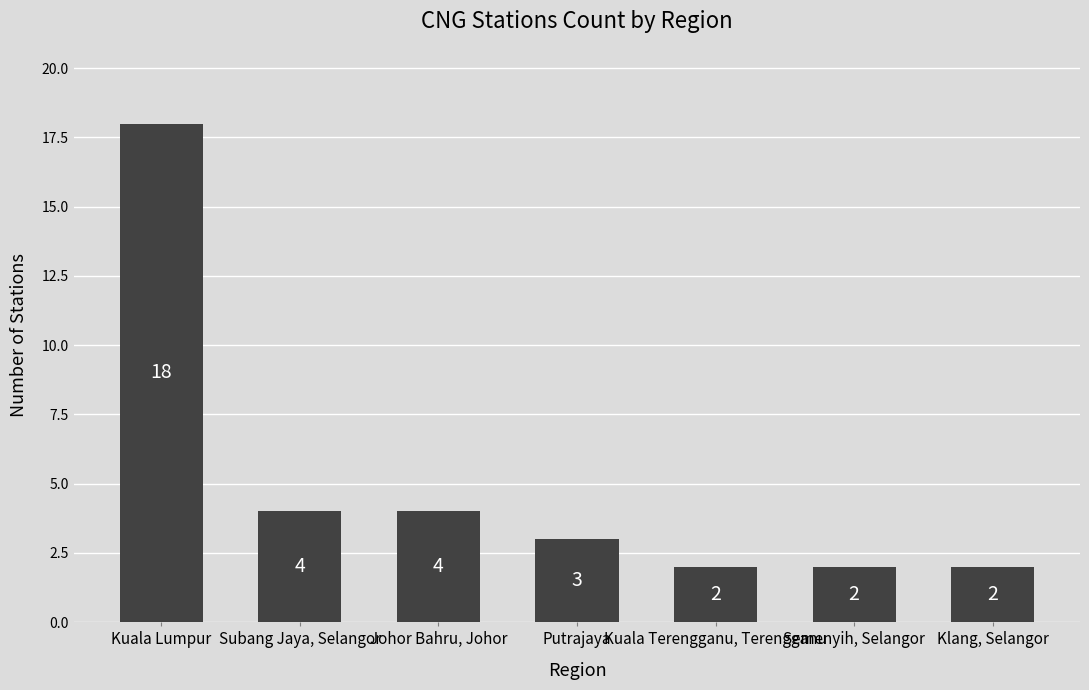

Read the value at Klang, Selangor.

2